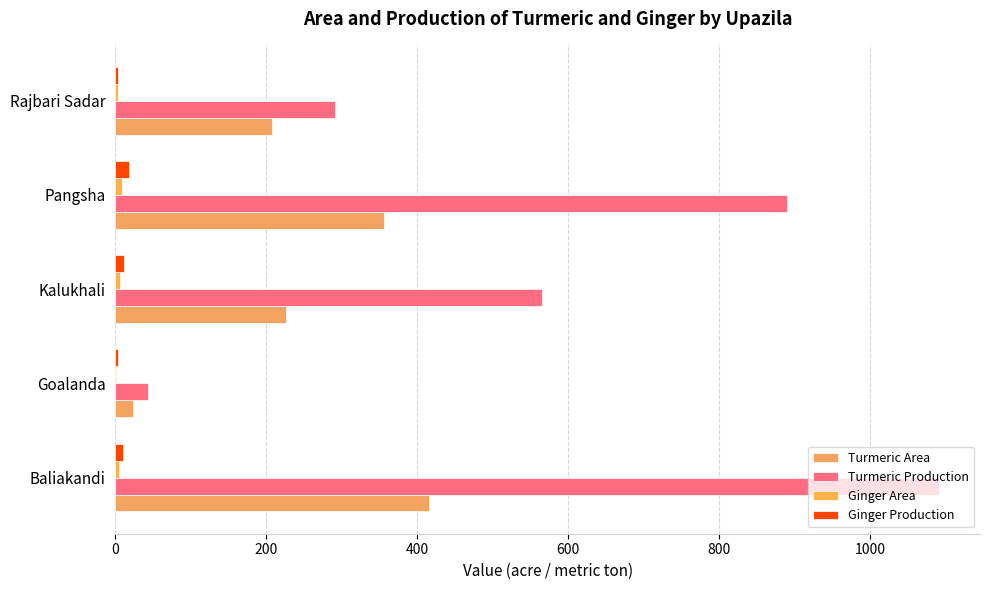

How many series are shown in this chart?

4